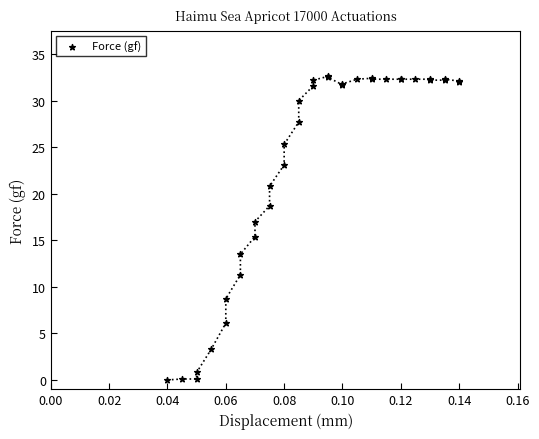

What Y value in the scatter plot is closest to 16?

15.4